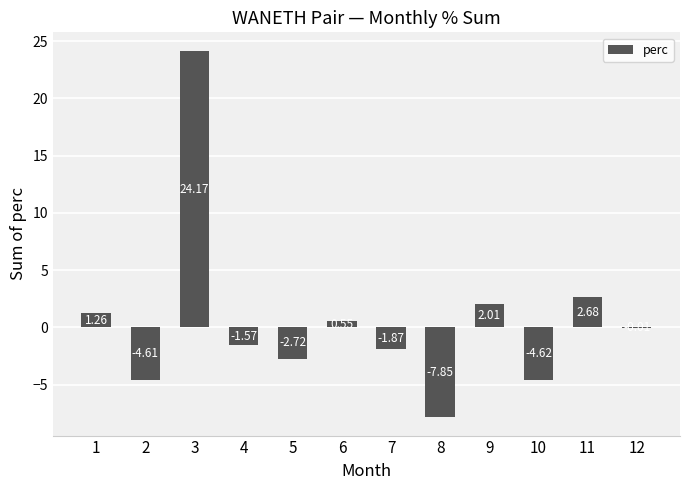

What is the change in value from 7 to 8?

-6.0